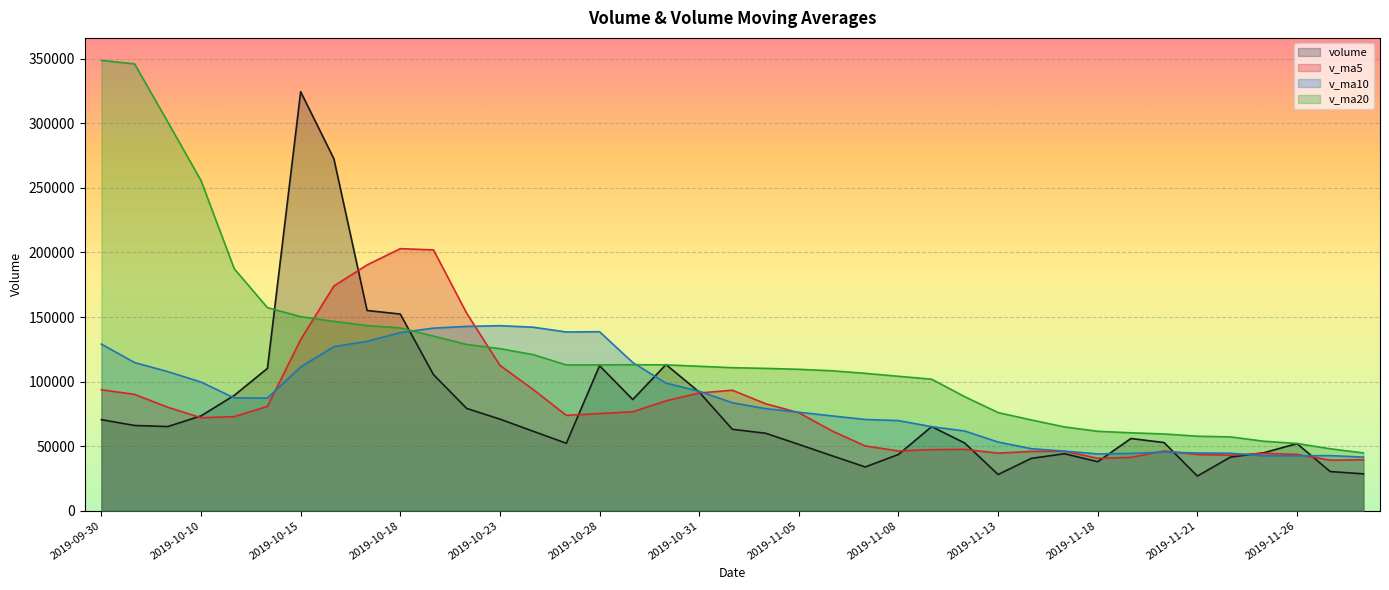

Between 2019-11-15 and 2019-09-30, which is larger?

2019-09-30